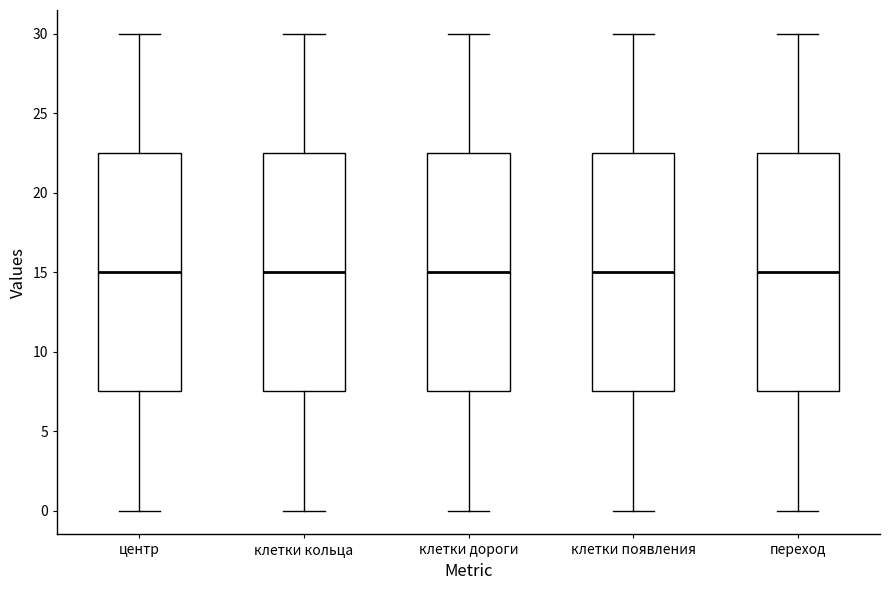

Reading left to right, read every box against the y-axis: the position of its median line, the range the box covers, and the ends of its whiskers. The values are not printed on the chart, so give them approximately, as read against the axis.

центр: median 15.0, box 7.5 to 22.5, whiskers 0.0 to 30.0
клетки кольца: median 15.0, box 7.5 to 22.5, whiskers 0.0 to 30.0
клетки дороги: median 15.0, box 7.5 to 22.5, whiskers 0.0 to 30.0
клетки появления: median 15.0, box 7.5 to 22.5, whiskers 0.0 to 30.0
переход: median 15.0, box 7.5 to 22.5, whiskers 0.0 to 30.0